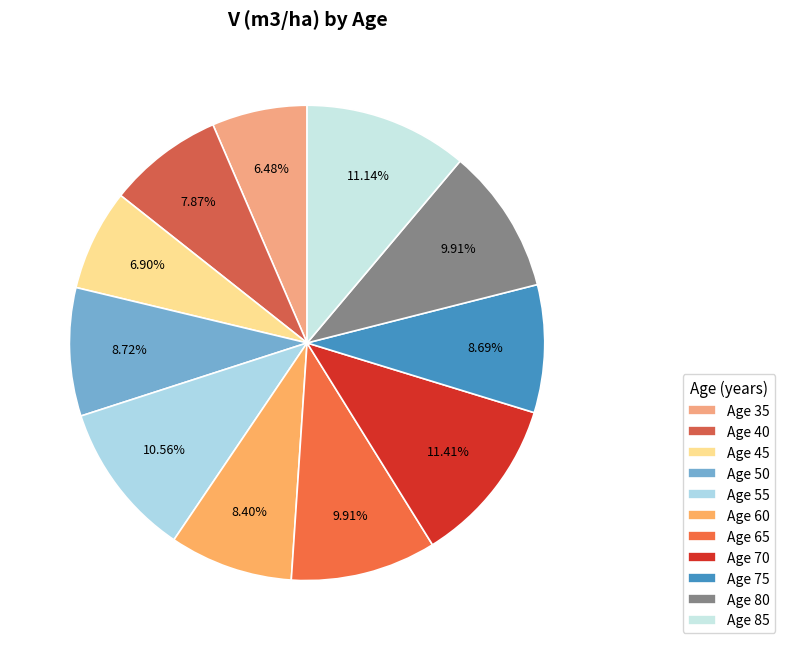

How many segments does this pie chart have?

11